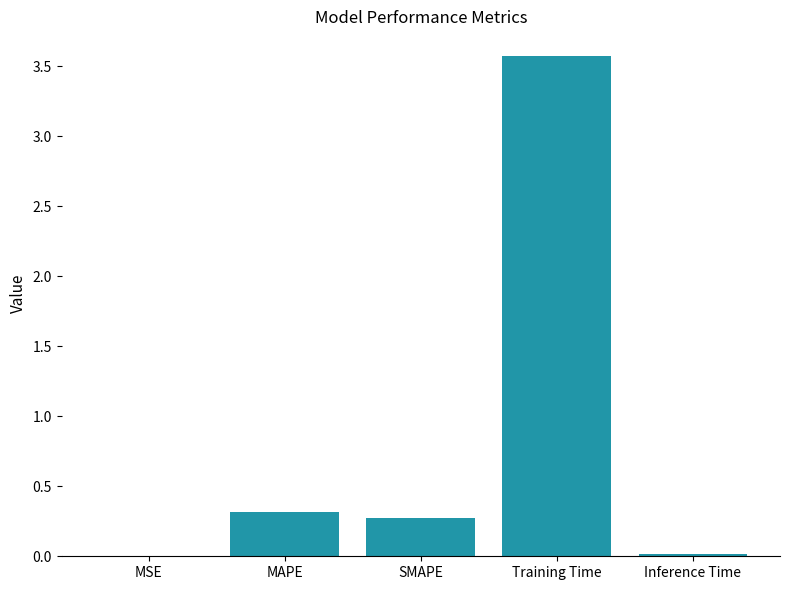

Where is the data nearest to the value 1?

MAPE